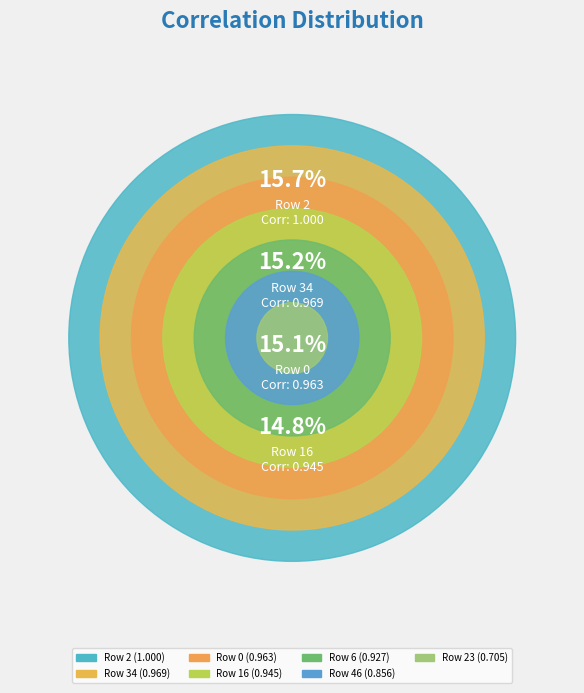

Which has a higher value, 16 or 23?

16